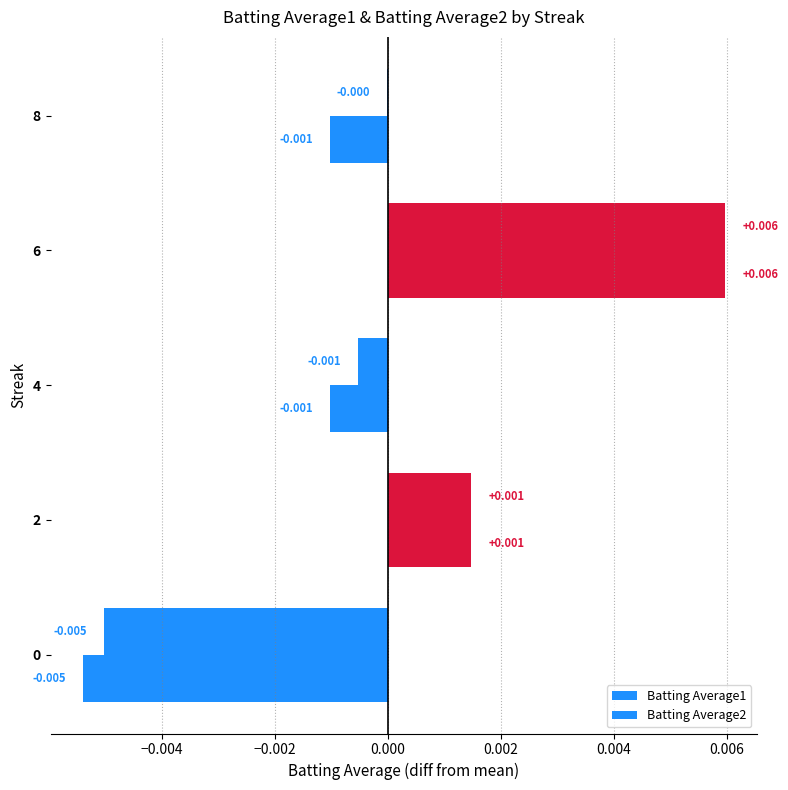

How many distinct data groups are displayed?

2